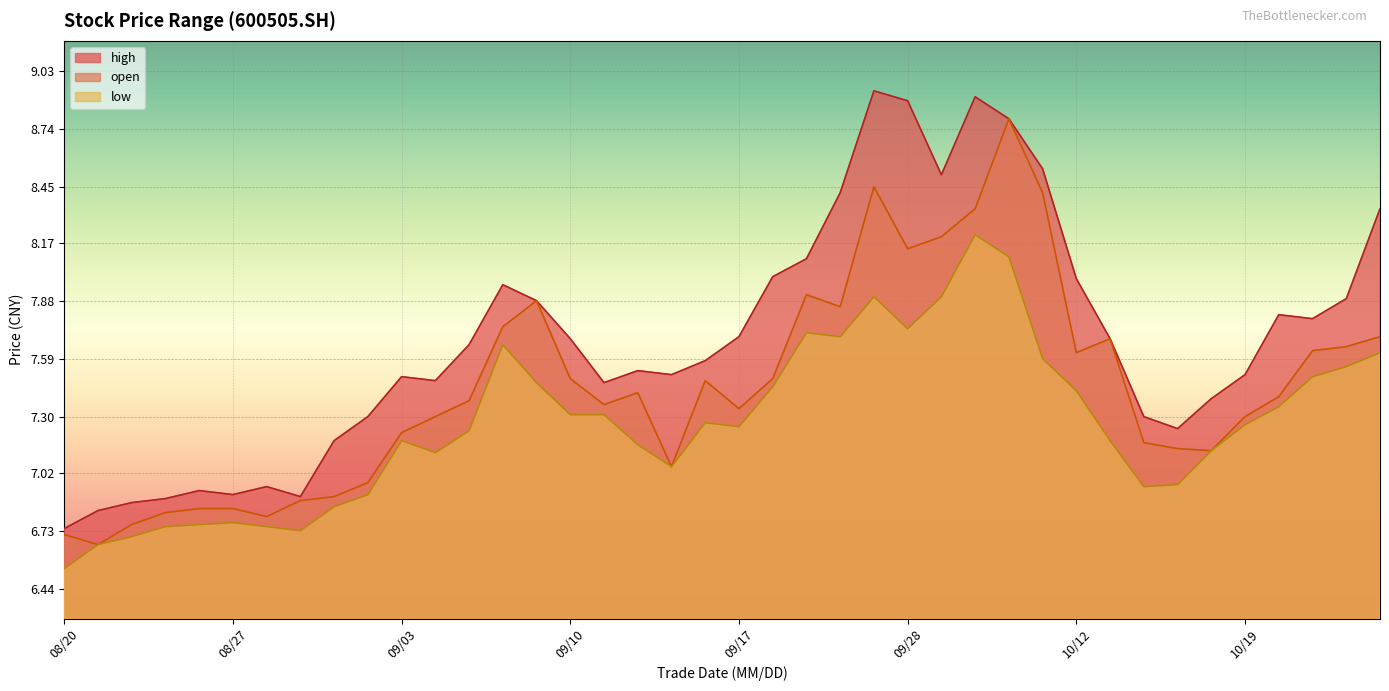

What is the average value of the low series?

7.3